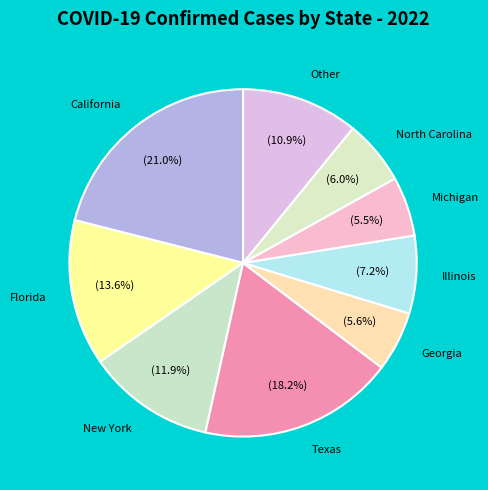

Which category has the biggest portion of the pie?

California